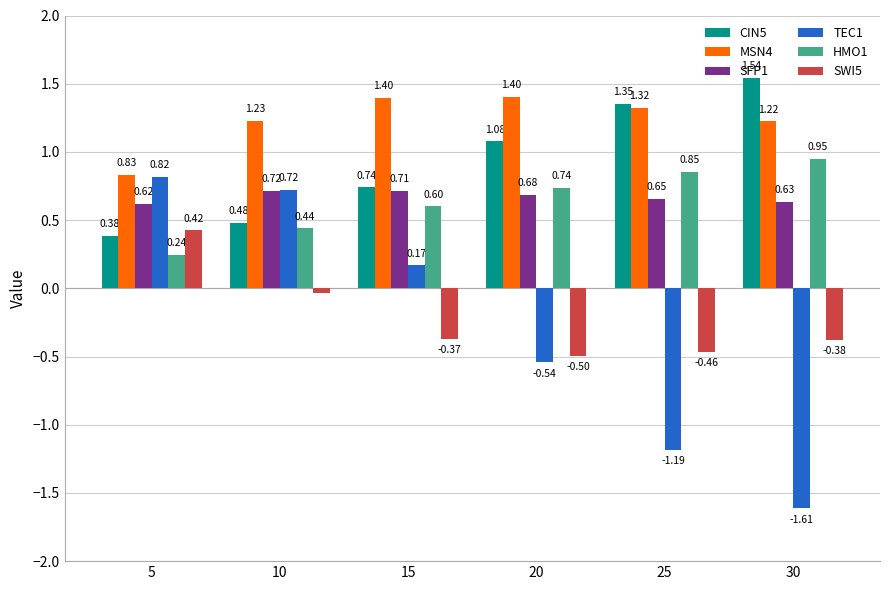

Does the chart contain any negative values?

Yes